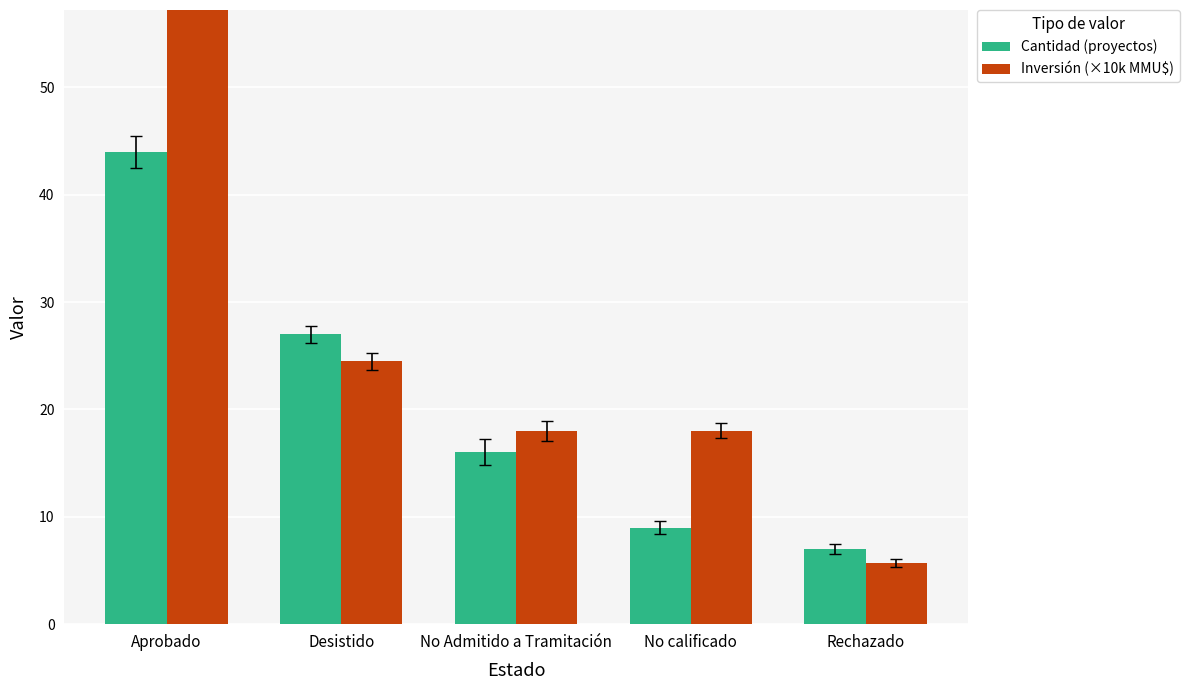

Is the value of Cantidad (proyectos) at No calificado greater than the value of Inversión (×10k MMU$) at Desistido?

No